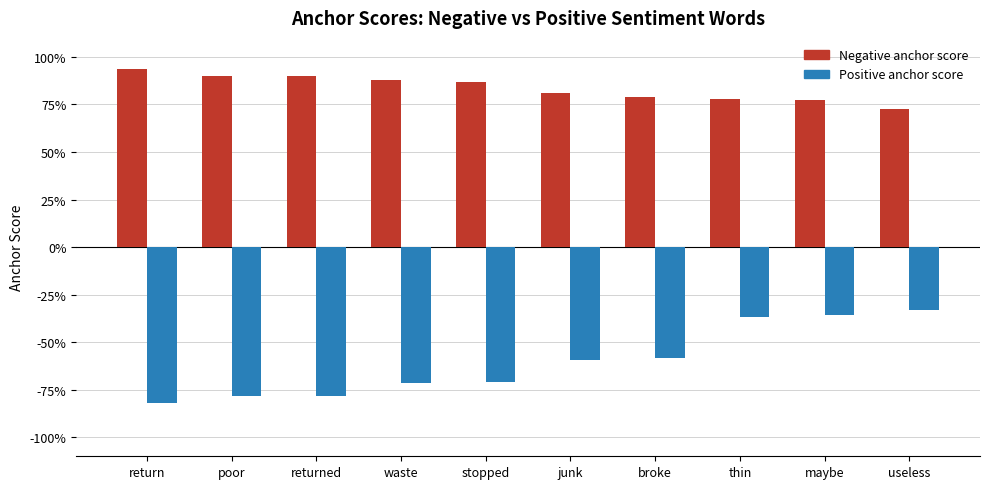

List the series in order of their overall mean, highest first.

Negative anchor score, Positive anchor score